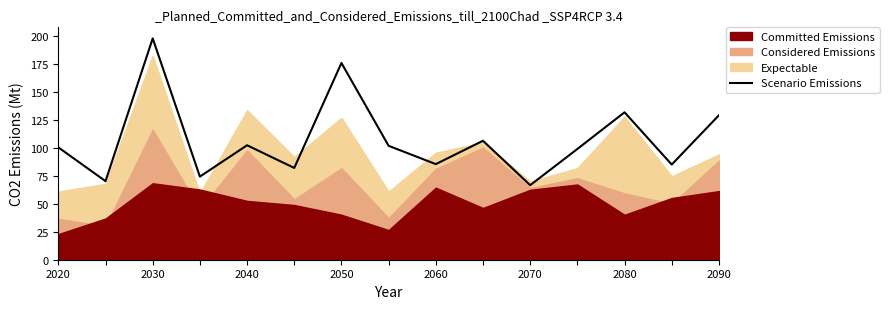

What is the average value?

107.0